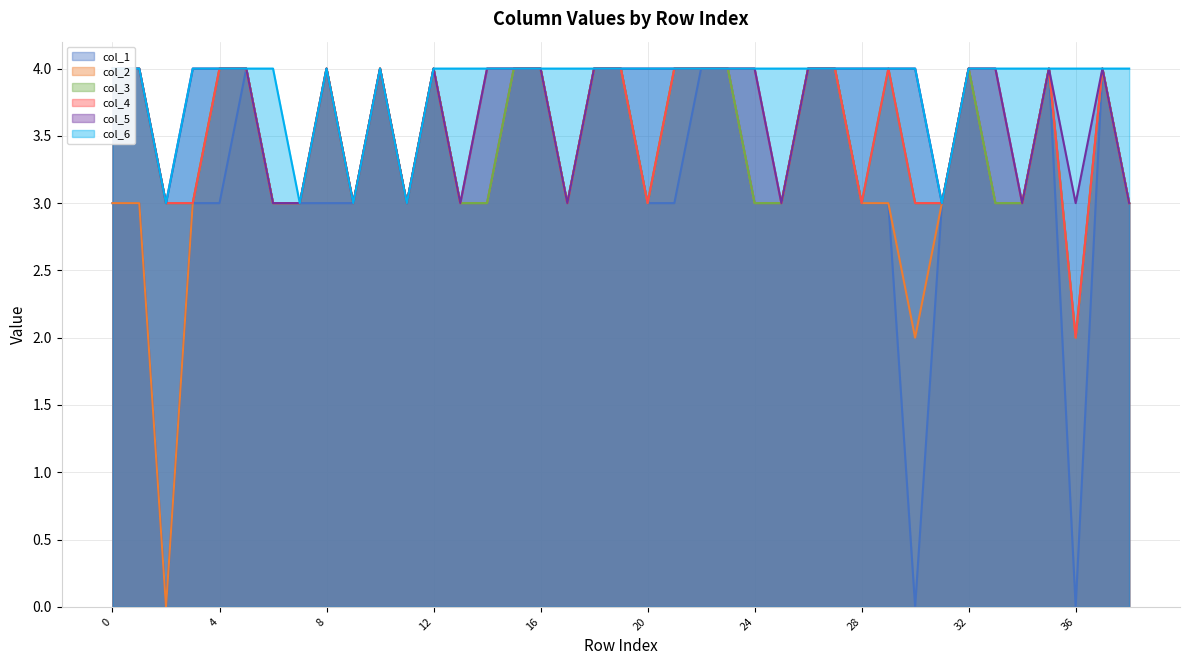

Reading left to right, what are all the values shown in this chart?

col_1: 0=3	1=3	2=0	3=3	4=3	5=4	6=3	7=3	8=3	9=3	10=4	11=3	12=4	13=3	14=3	15=4	16=4	17=3	18=4	19=4	20=3	21=3	22=4	23=4	24=3	25=3	26=4	27=4	28=3	29=3	30=0	31=3	32=4	33=3	34=3	35=4	36=0	37=4	38=3
col_2: 0=3	1=3	2=0	3=3	4=4	5=4	6=3	7=3	8=4	9=3	10=4	11=3	12=4	13=3	14=3	15=4	16=4	17=3	18=4	19=4	20=3	21=4	22=4	23=4	24=3	25=3	26=4	27=4	28=3	29=3	30=2	31=3	32=4	33=3	34=3	35=4	36=2	37=4	38=3
col_3: 0=4	1=4	2=3	3=3	4=4	5=4	6=3	7=3	8=4	9=3	10=4	11=3	12=4	13=3	14=3	15=4	16=4	17=3	18=4	19=4	20=3	21=4	22=4	23=4	24=3	25=3	26=4	27=4	28=3	29=4	30=3	31=3	32=4	33=3	34=3	35=4	36=2	37=4	38=3
col_4: 0=4	1=4	2=3	3=3	4=4	5=4	6=3	7=3	8=4	9=3	10=4	11=3	12=4	13=3	14=4	15=4	16=4	17=3	18=4	19=4	20=3	21=4	22=4	23=4	24=4	25=3	26=4	27=4	28=3	29=4	30=3	31=3	32=4	33=4	34=3	35=4	36=2	37=4	38=3
col_5: 0=4	1=4	2=3	3=4	4=4	5=4	6=3	7=3	8=4	9=3	10=4	11=3	12=4	13=3	14=4	15=4	16=4	17=3	18=4	19=4	20=4	21=4	22=4	23=4	24=4	25=3	26=4	27=4	28=4	29=4	30=4	31=3	32=4	33=4	34=3	35=4	36=3	37=4	38=3
col_6: 0=4	1=4	2=3	3=4	4=4	5=4	6=4	7=3	8=4	9=3	10=4	11=3	12=4	13=4	14=4	15=4	16=4	17=4	18=4	19=4	20=4	21=4	22=4	23=4	24=4	25=4	26=4	27=4	28=4	29=4	30=4	31=3	32=4	33=4	34=4	35=4	36=4	37=4	38=4